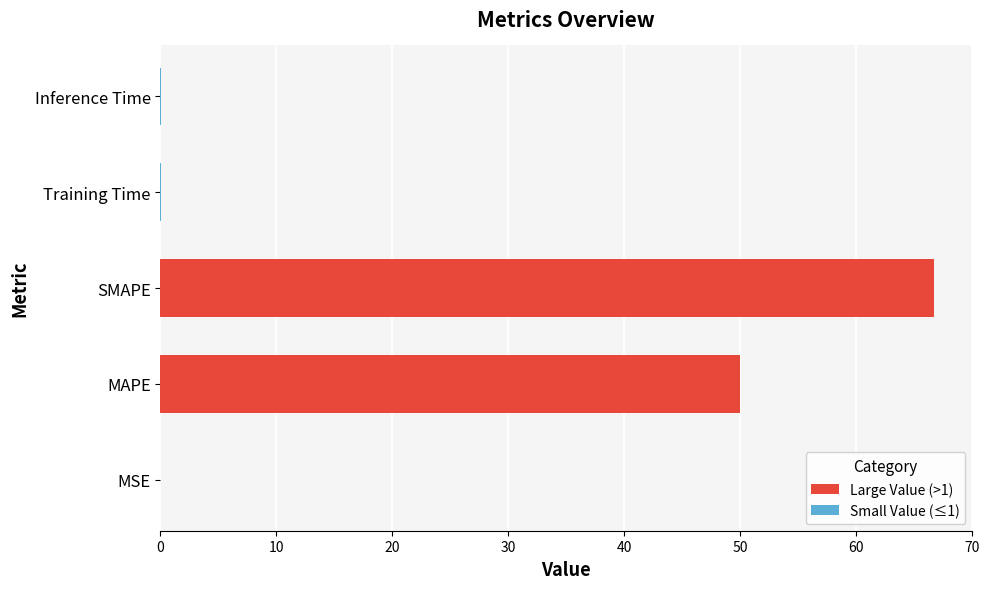

What is the sum of all Large Value values?

116.7